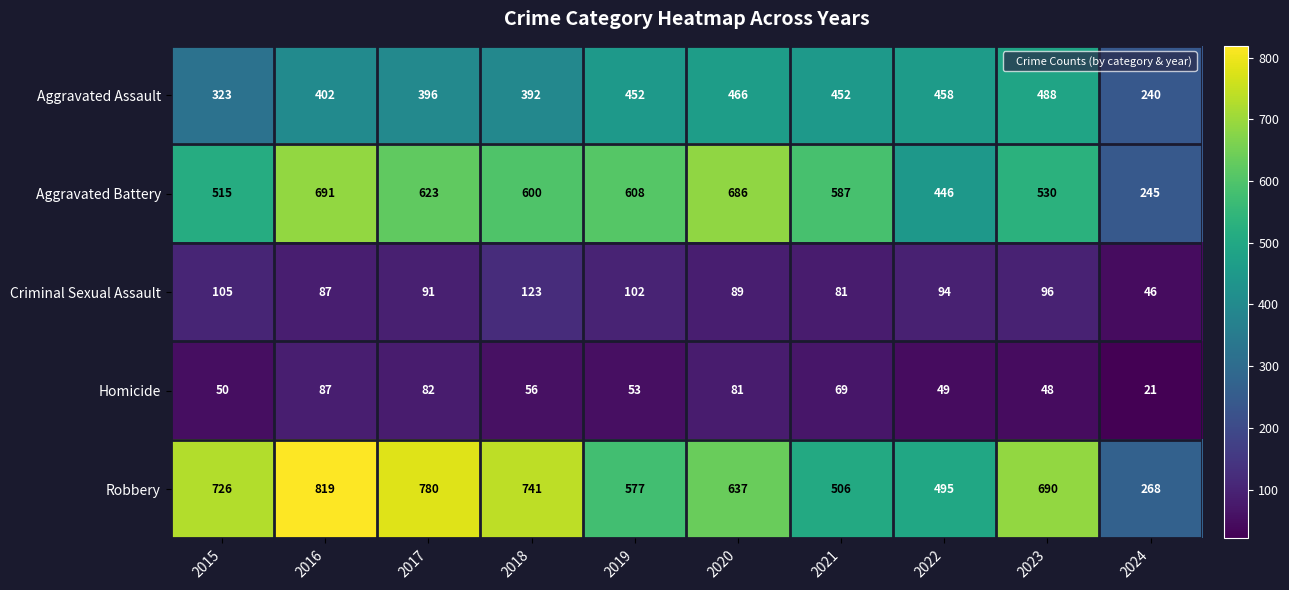

The value of Aggravated Battery at 2017 is 623. True or false?

True